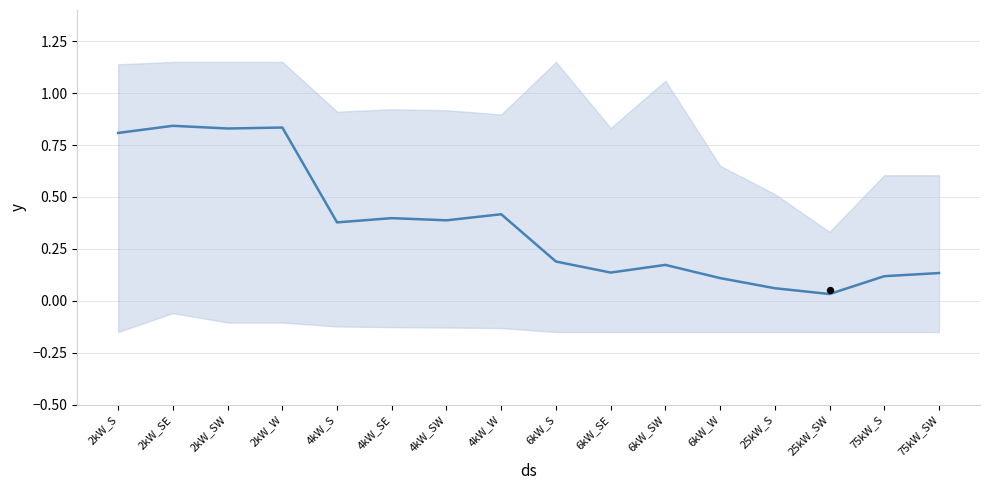

What is the change in value from 2kW_SE to 6kW_SW?

-0.7